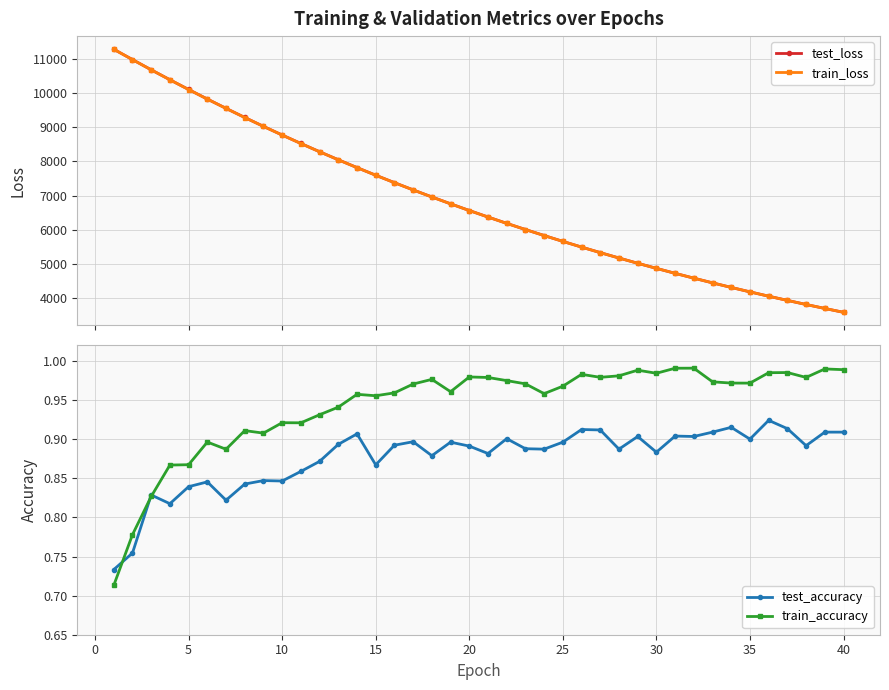

True or false: test_accuracy has more than 1 interior local peaks.

True